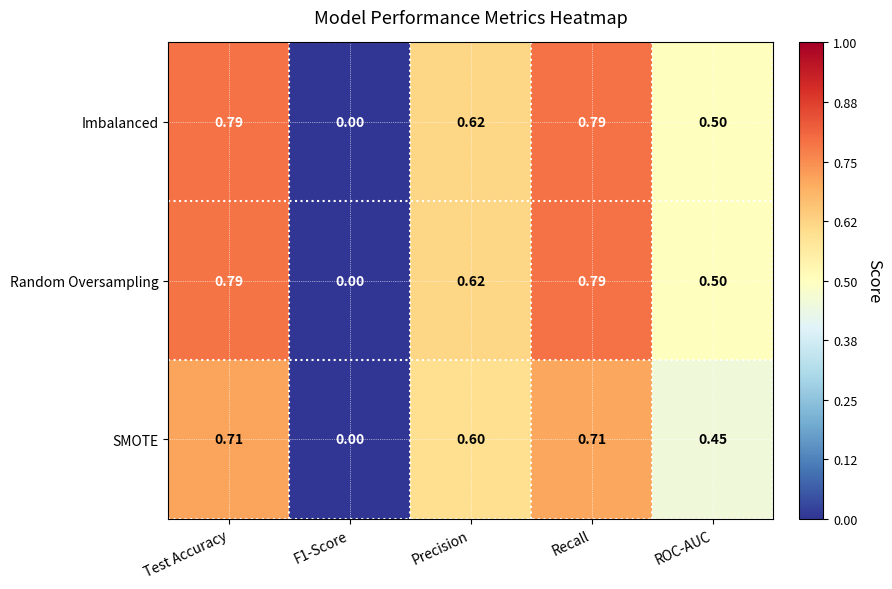

Is the value of Random Oversampling at F1-Score greater than the value of SMOTE at ROC-AUC?

No